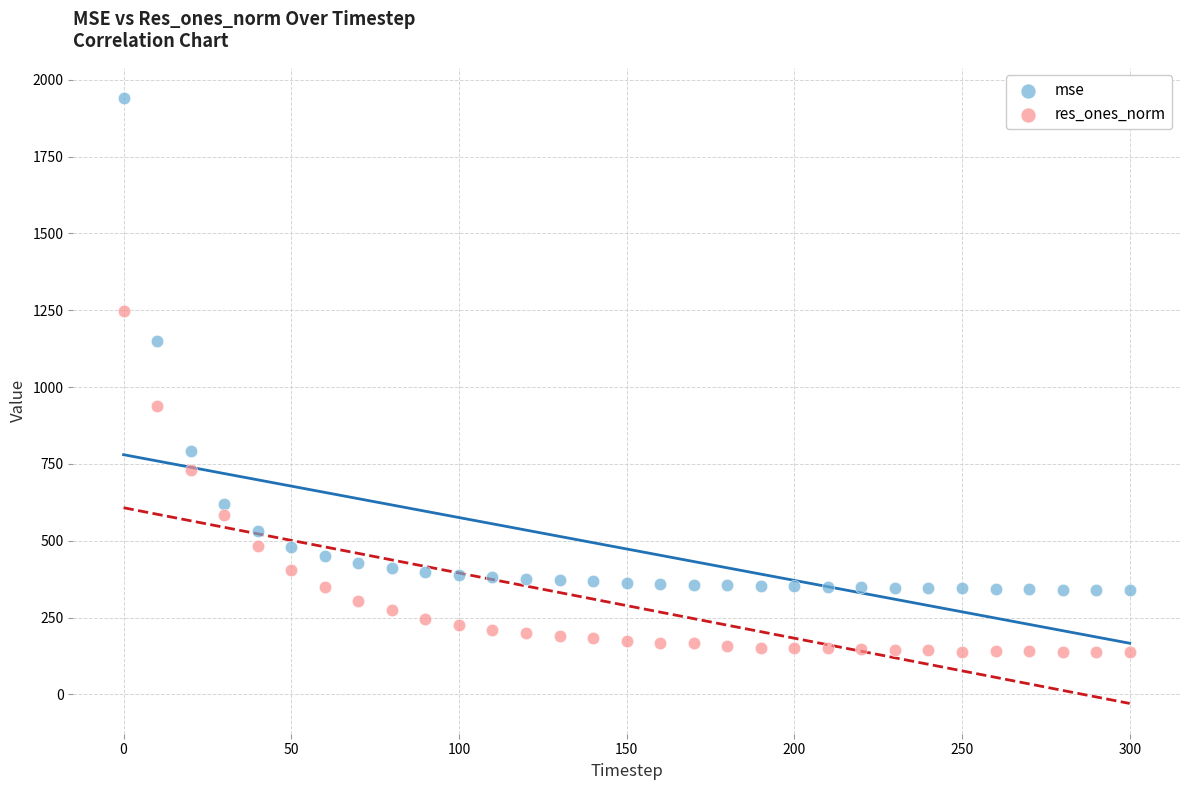

Which series reaches the minimum Y coordinate?

res_ones_norm